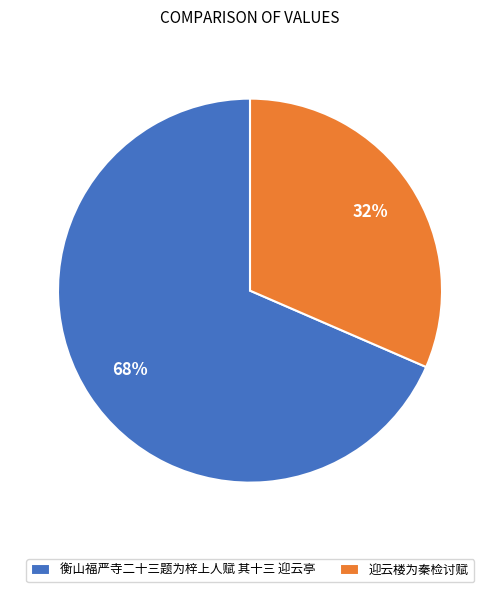

How many slices are in this pie chart?

2